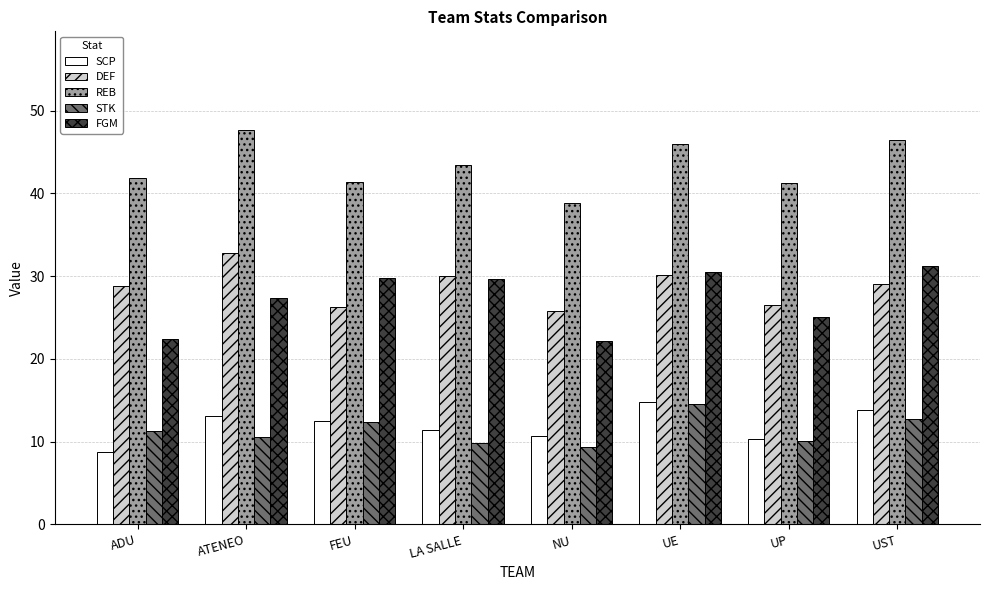

What is the label of the 8th bar from the right?

ADU